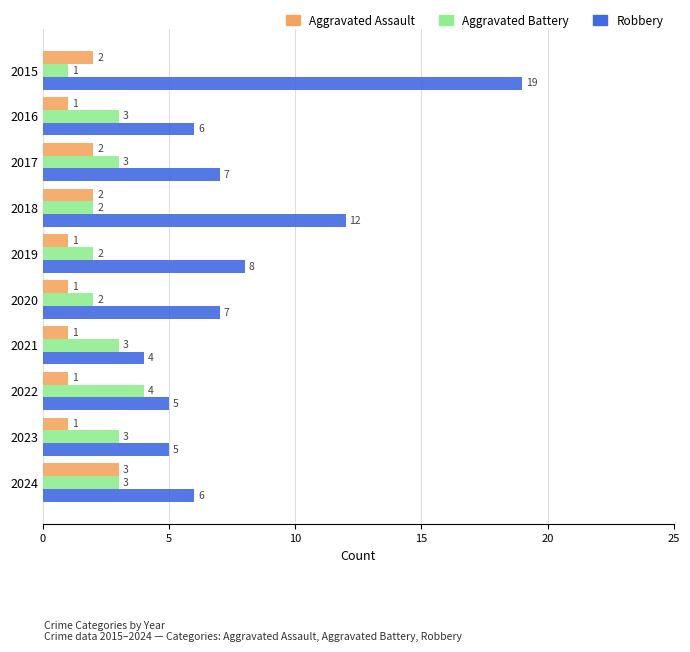

Is the value of Robbery at 2016 greater than the value of Aggravated Battery at 2017?

Yes